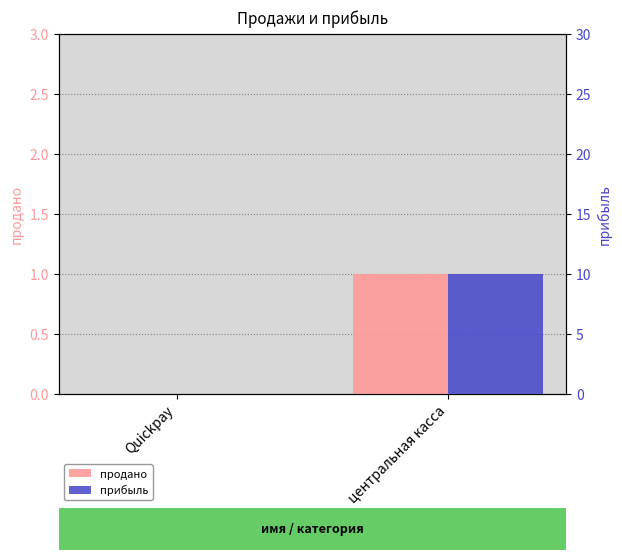

What position from the right is центральная касса?

1